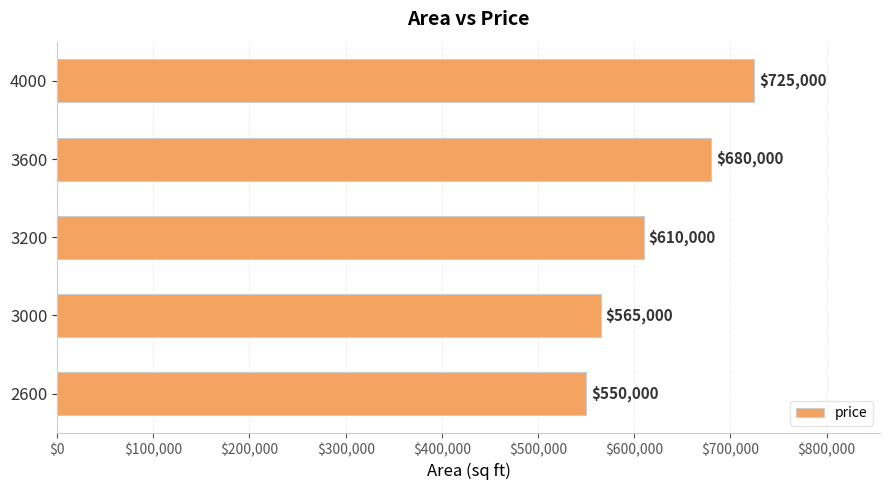

How many series are shown in this chart?

1